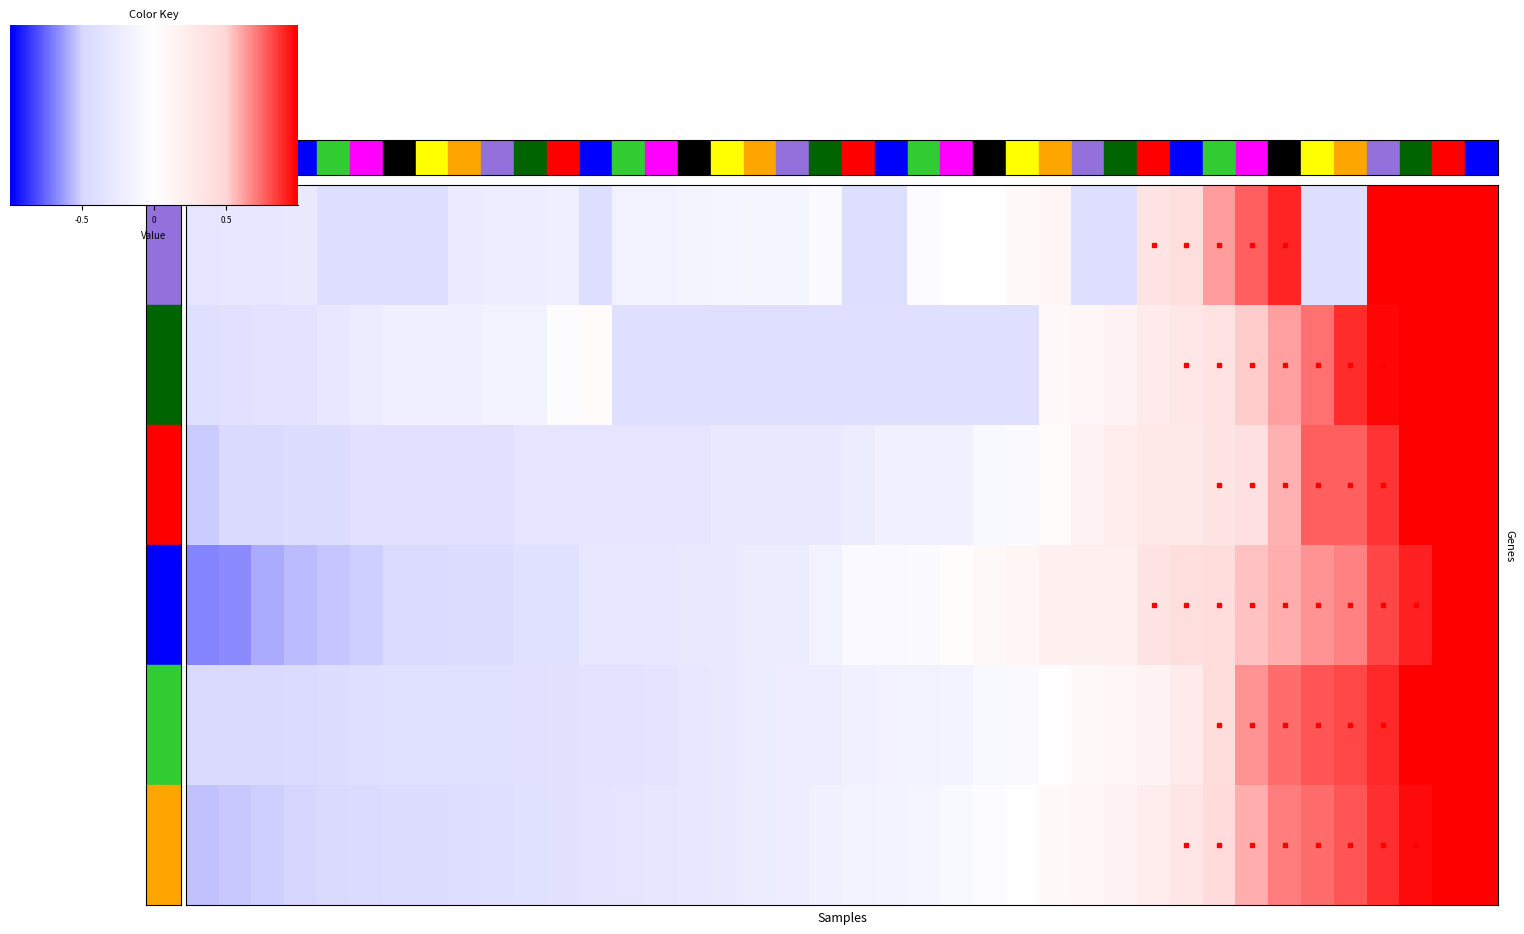

Count the number of data series in this chart.

6